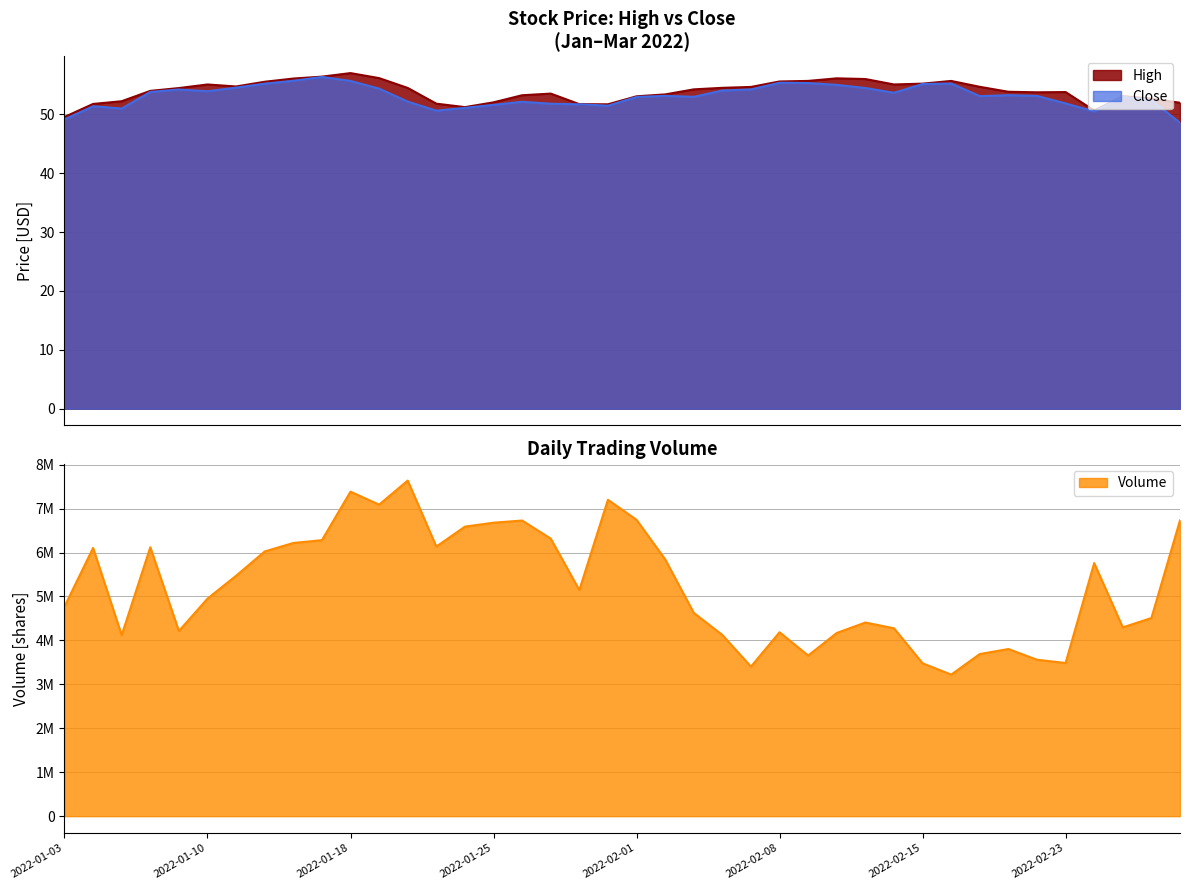

What is the total value across all series at 2022-01-04?

103.1